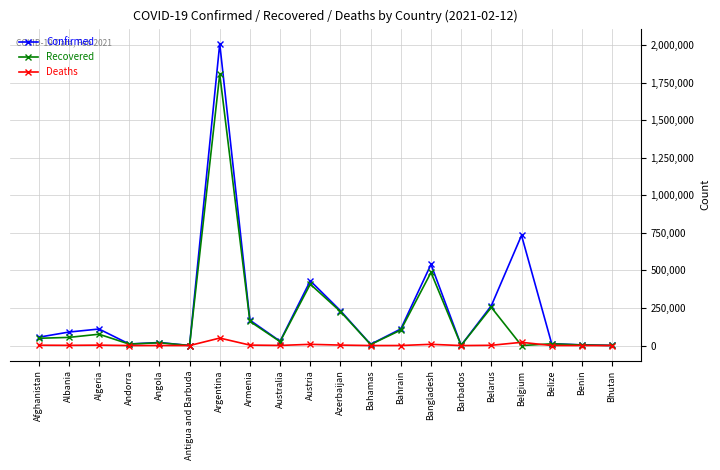

At which label is Confirmed closest to 1004363?

Belgium